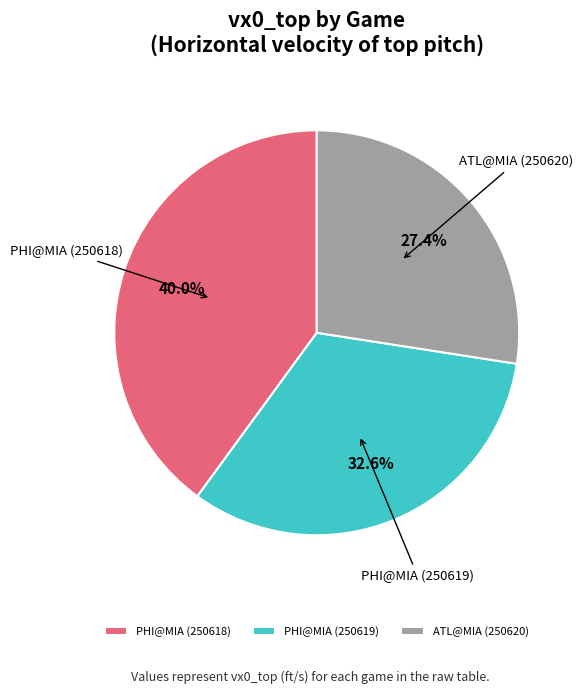

Count the number of slices in the pie.

3